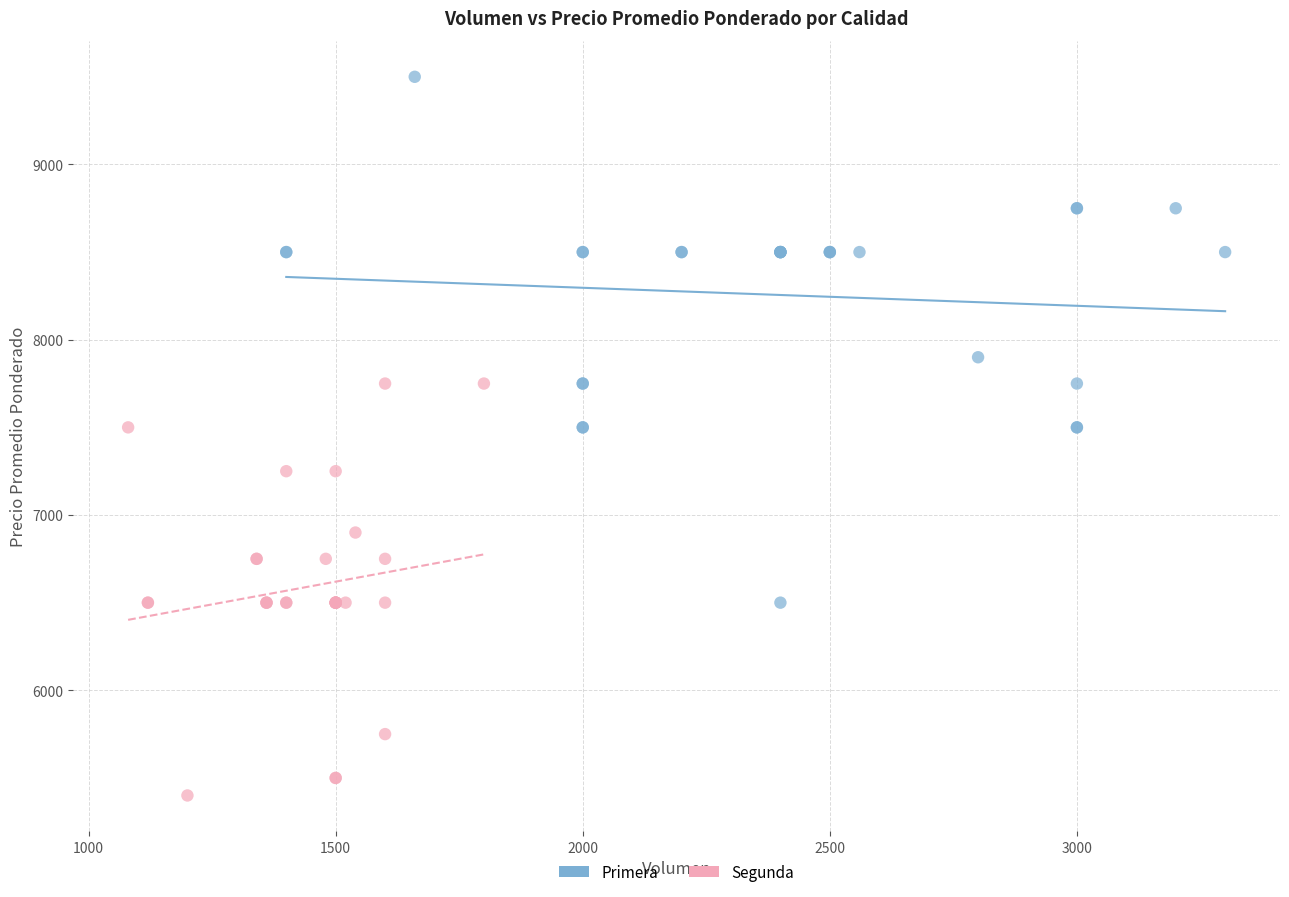

Which series has the largest Y range (max minus min)?

Primera